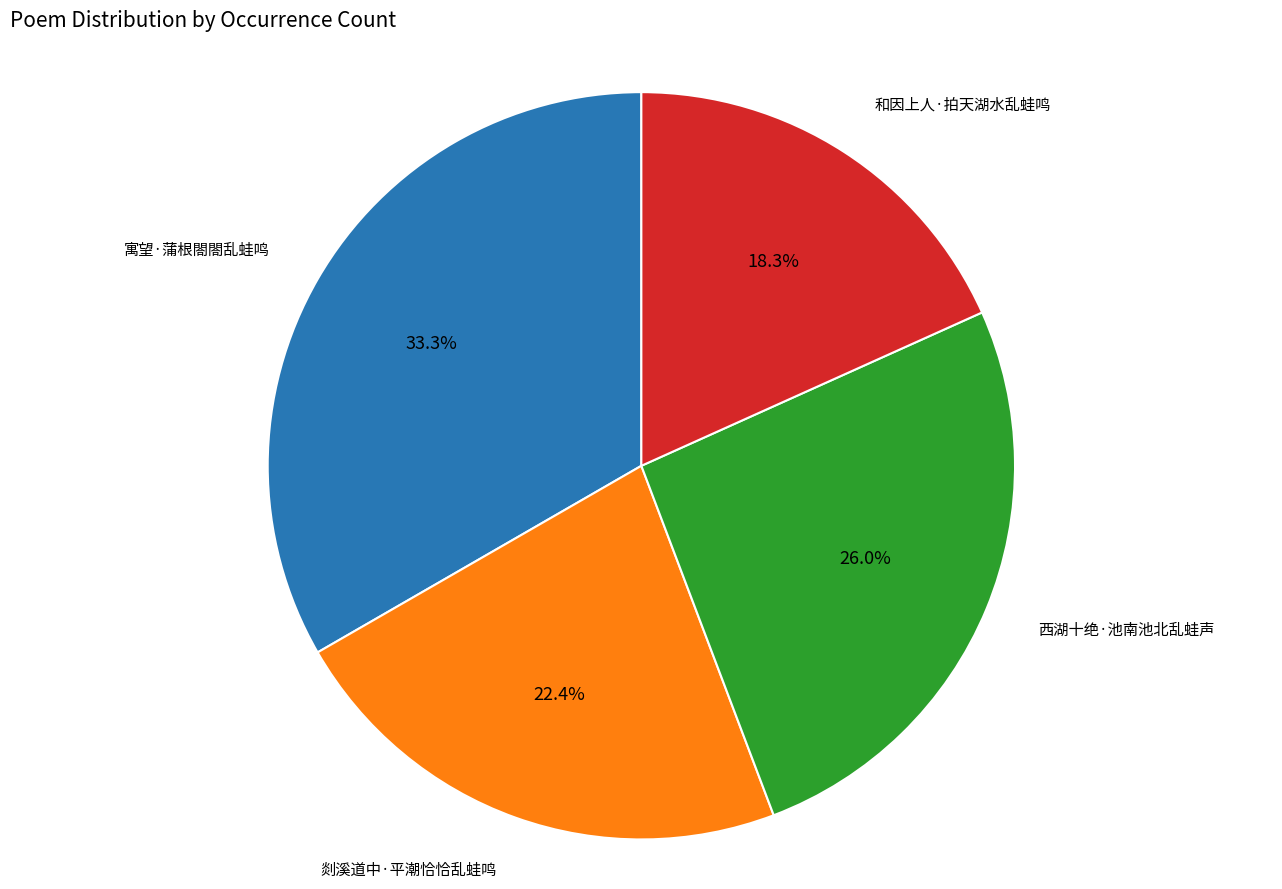

Which has a higher value, 剡溪道中·平潮恰恰乱蛙鸣 or 寓望·蒲根閤閤乱蛙鸣?

寓望·蒲根閤閤乱蛙鸣